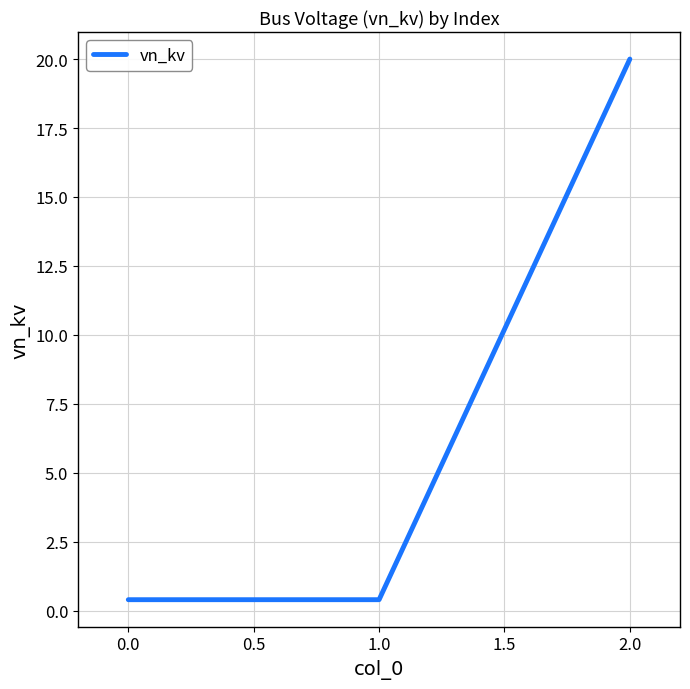

Which category has the highest value across all series?

2.0